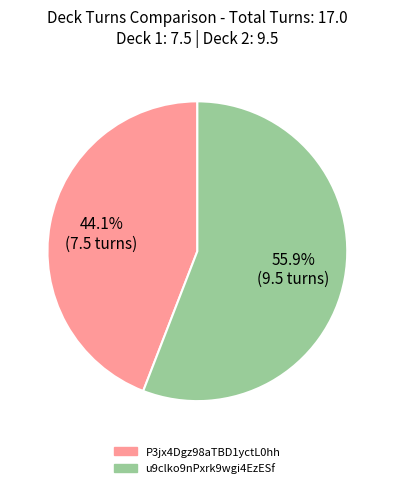

How many slices are in this pie chart?

2